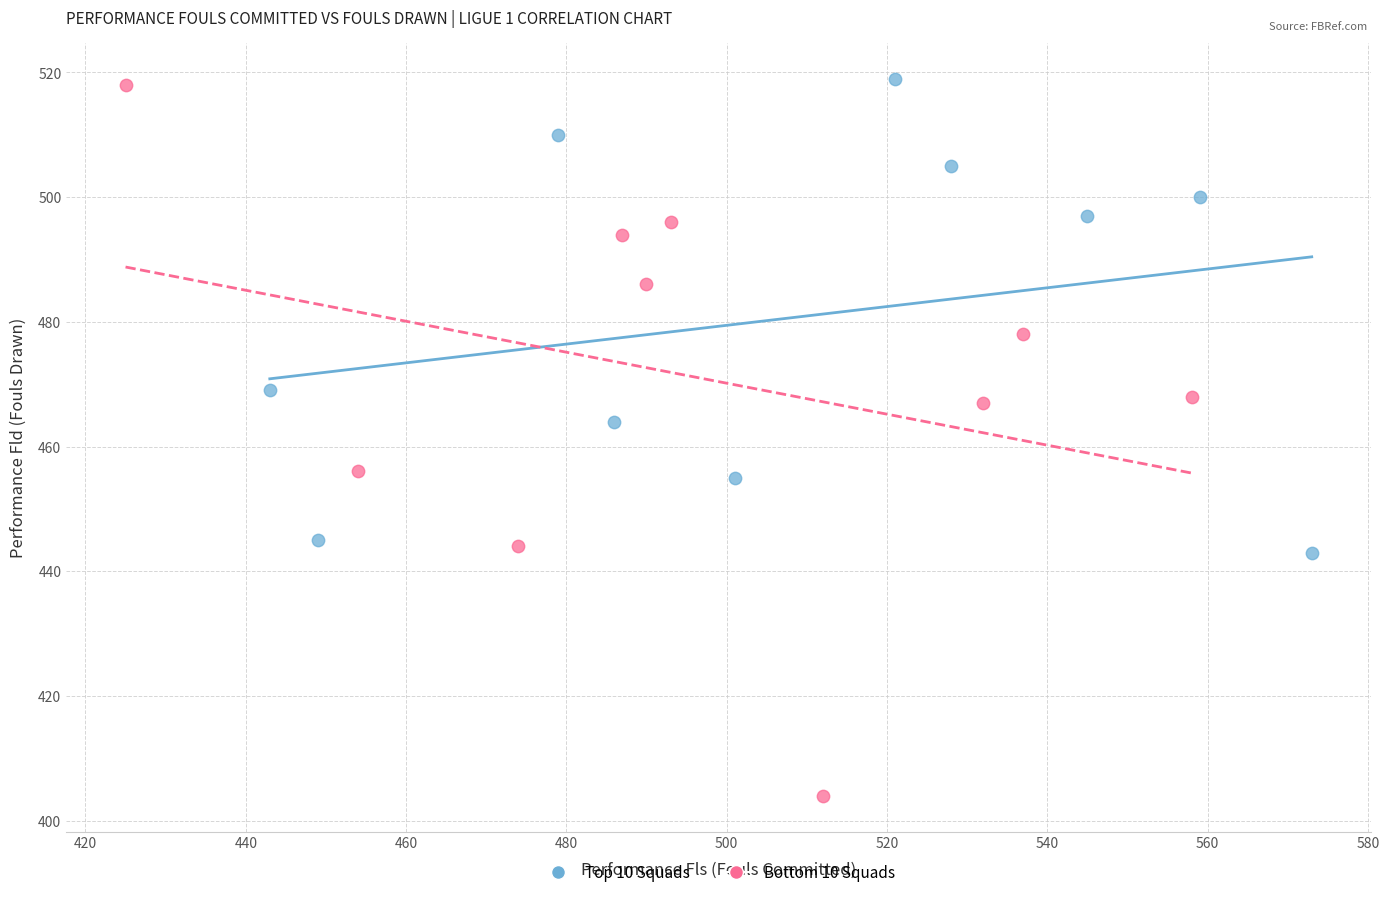

Which series has the widest spread of Y values?

Bottom 10 Squads